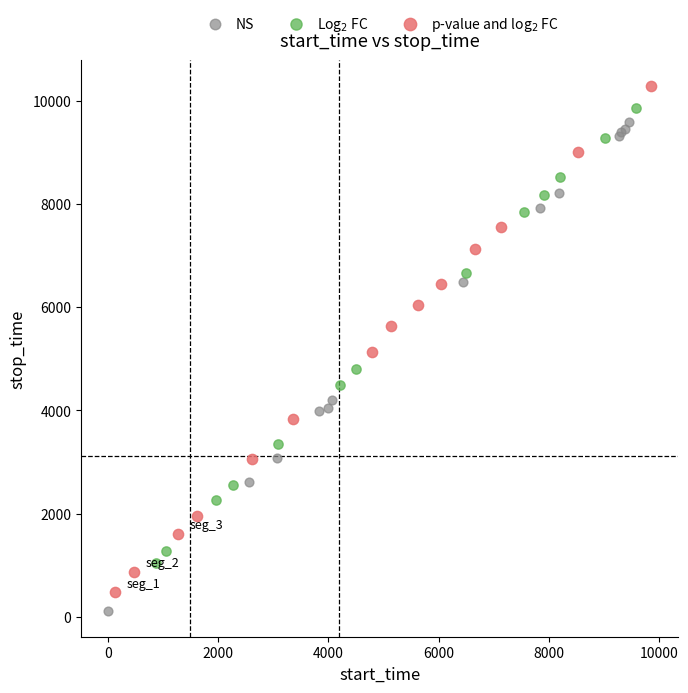

What are all the series names shown in the legend?

NS, Log$_2$ FC, p-value and log$_2$ FC